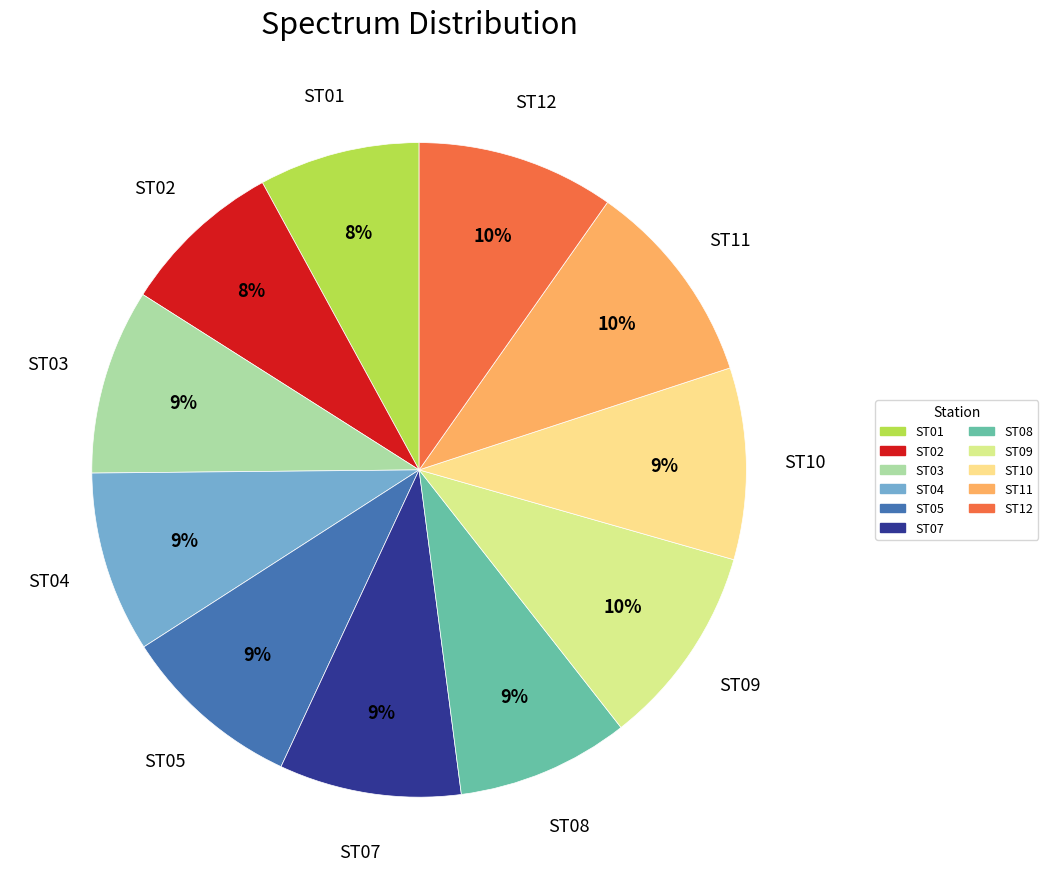

To the nearest percent, what portion does ST02 represent?

8%